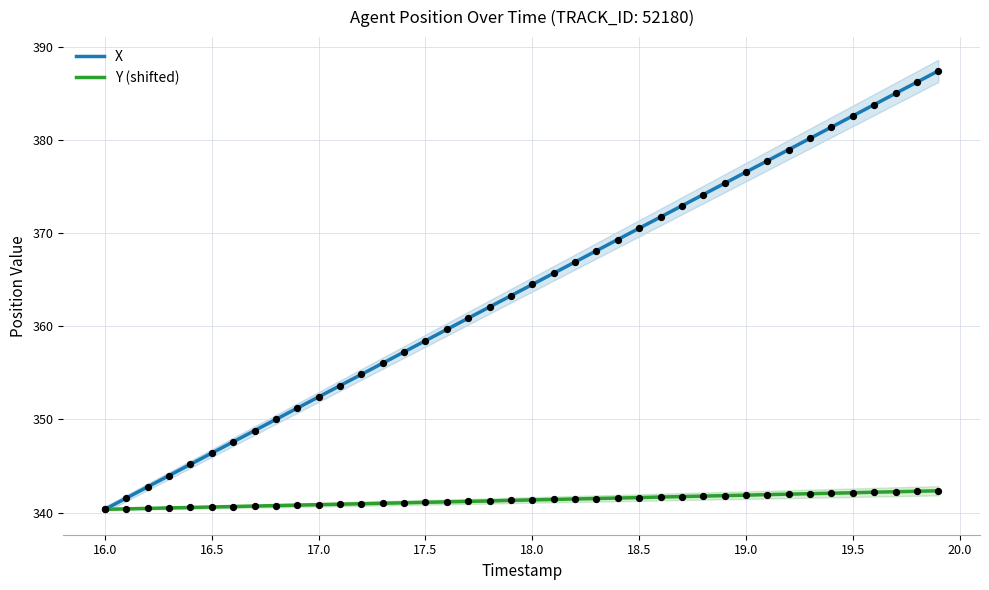

Which series reaches the minimum Y coordinate?

X